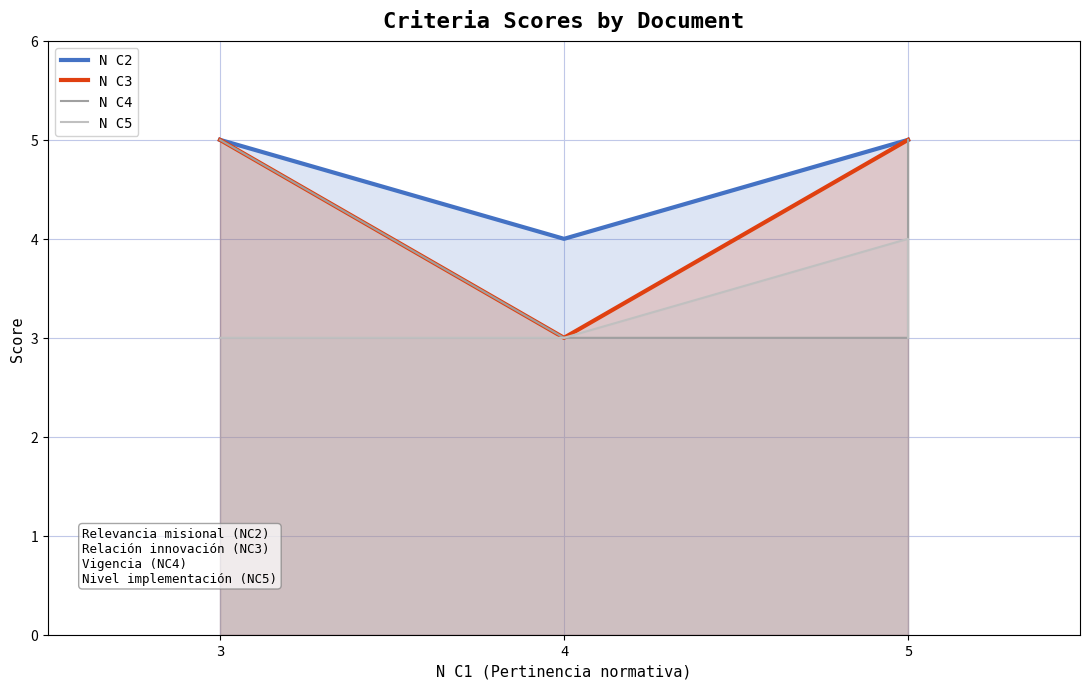

Is it true that N C5 equals 2 at 3?

False